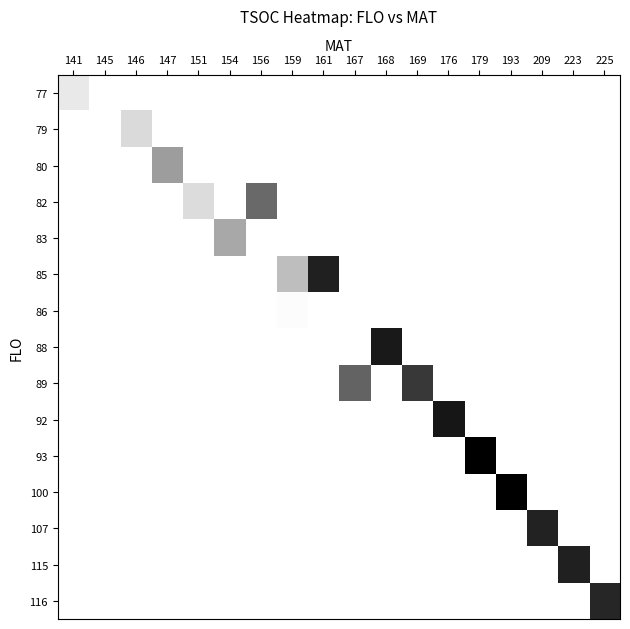

At which category does the chart reach its peak across all series?

179